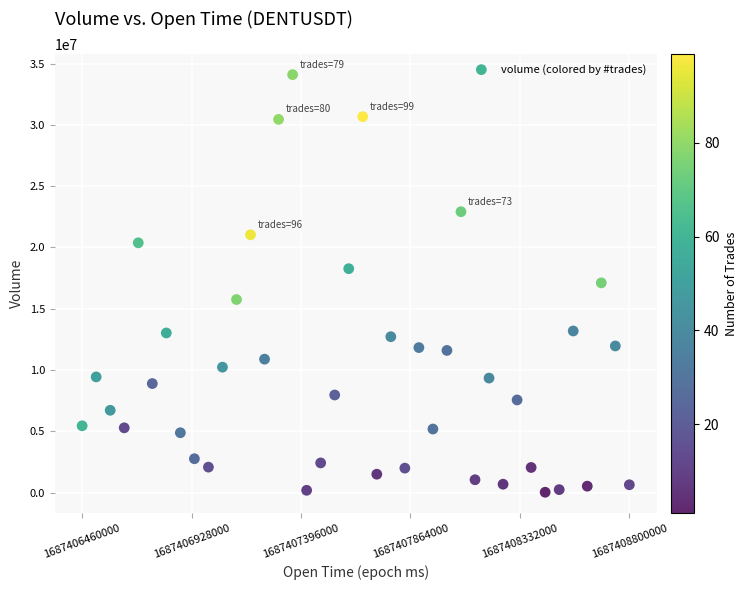

What is the range of Y values (max minus min)?

34081789